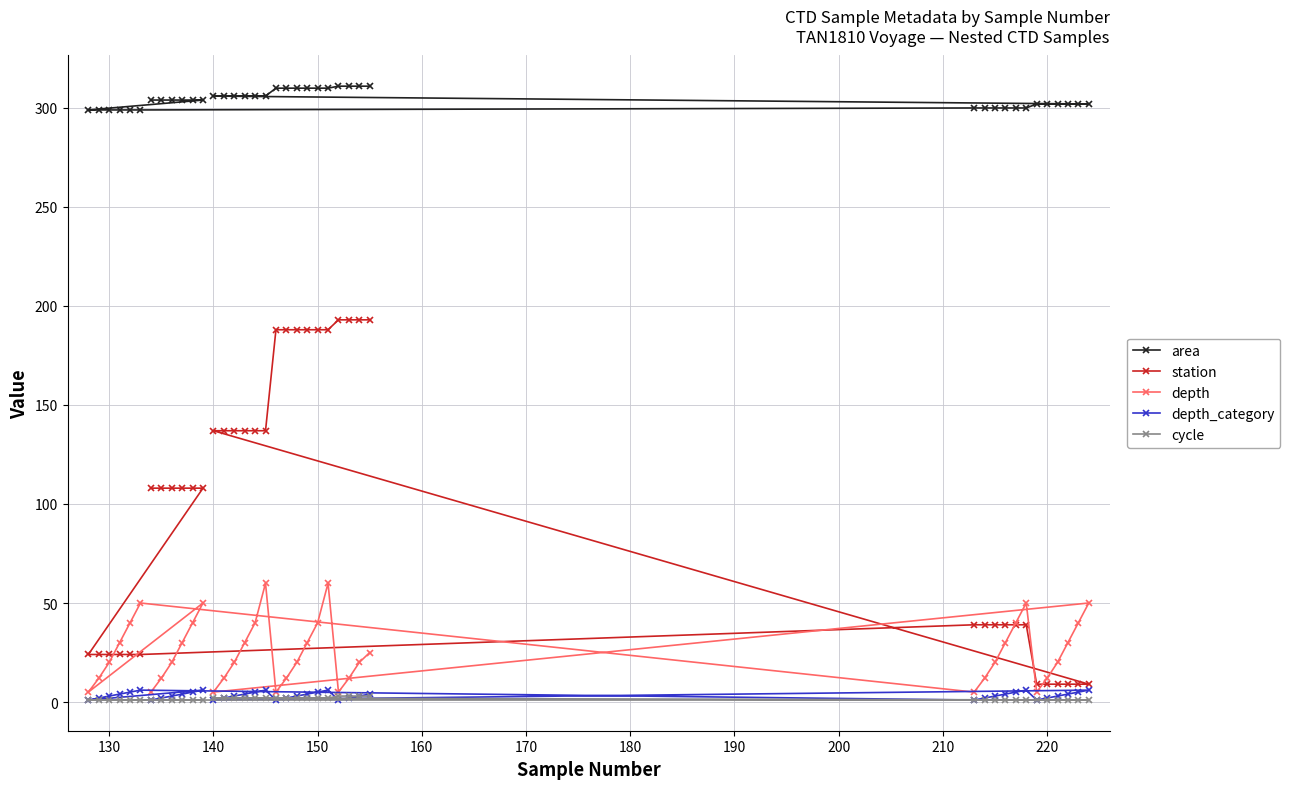

True or false: depth_category has more than 1 points higher than both neighbors.

True